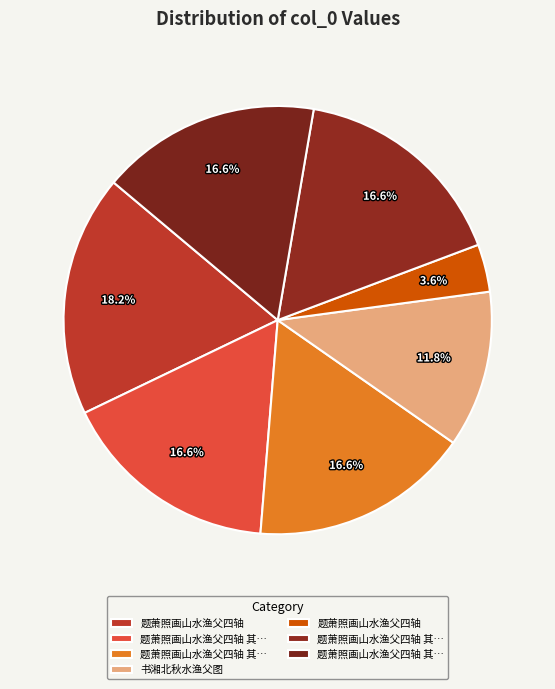

How many slices are in this pie chart?

7